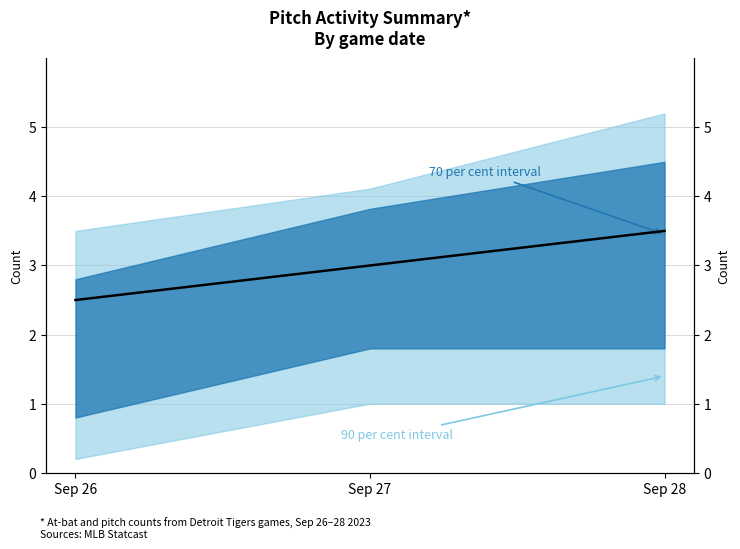

Reading left to right, extract all data points from this chart.

2.5	3.0	3.5